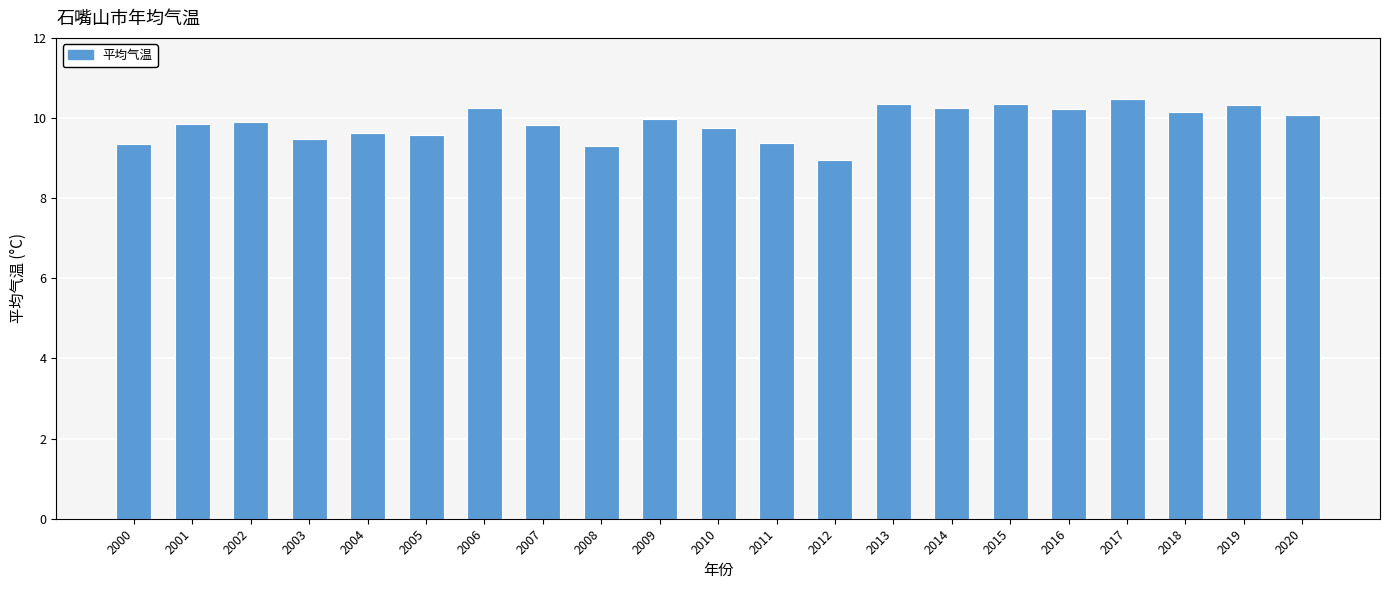

What is the value of the 21st bar from the left?

10.1